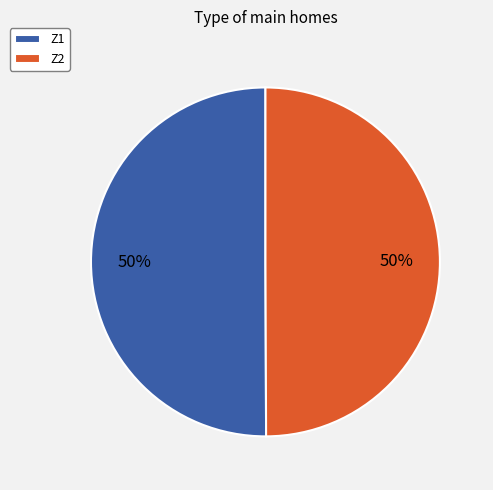

To the nearest percent, what portion does Z2 represent?

50%